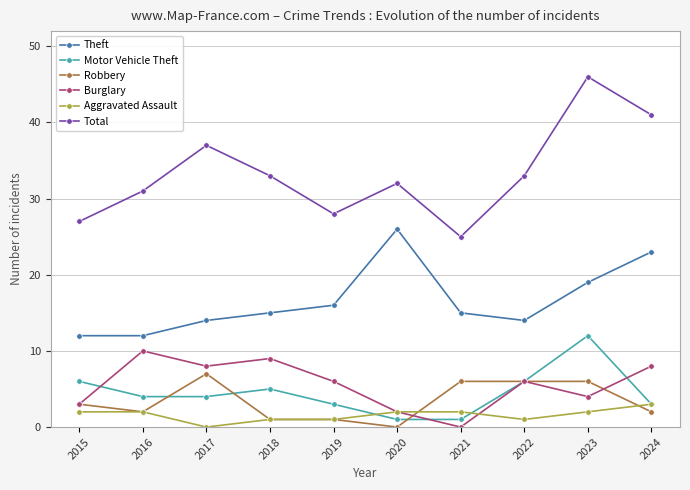

Read the Burglary value at 2016, to the nearest 10.

10